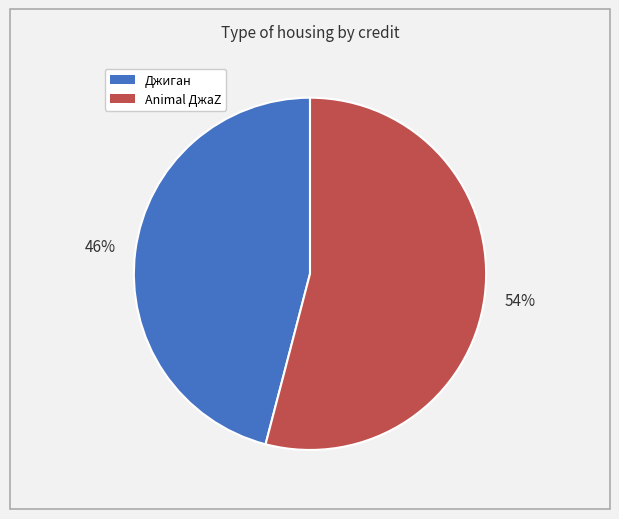

Is it true that Animal ДжаZ is 54% of the pie?

True